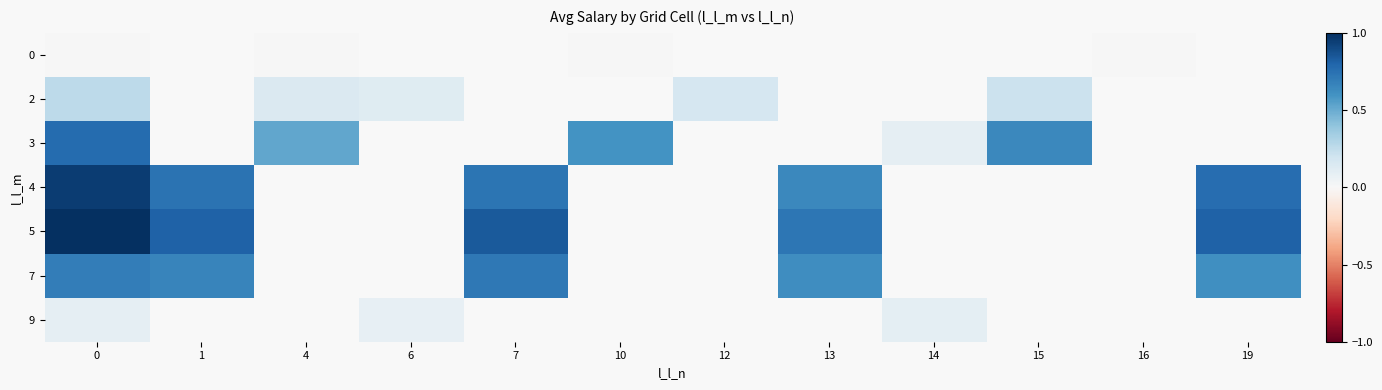

At which category does the chart reach its minimum across all series?

4